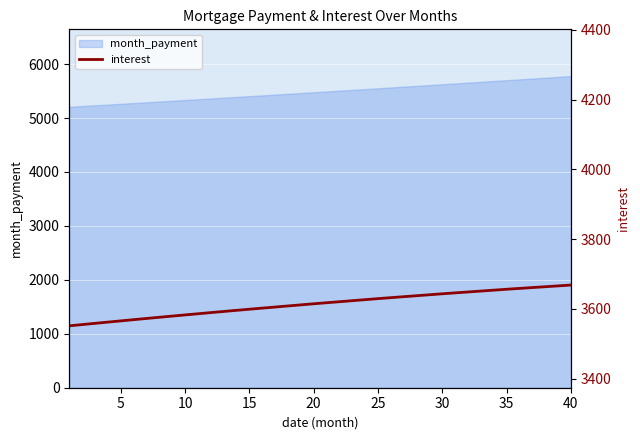

What is the maximum value shown in the chart?

3668.1